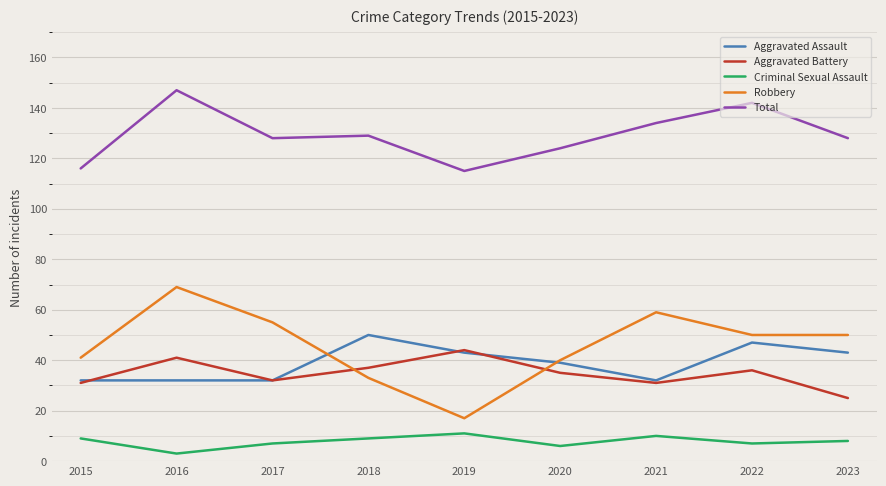

What is the smallest value displayed?

3